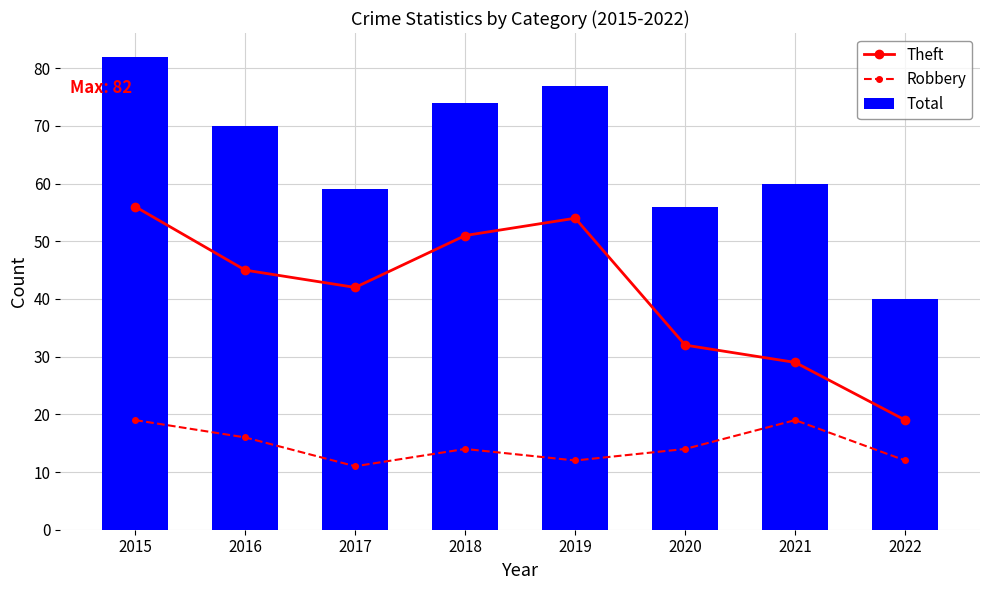

At 2017, list the series in order from smallest to largest.

Robbery, Theft, Total